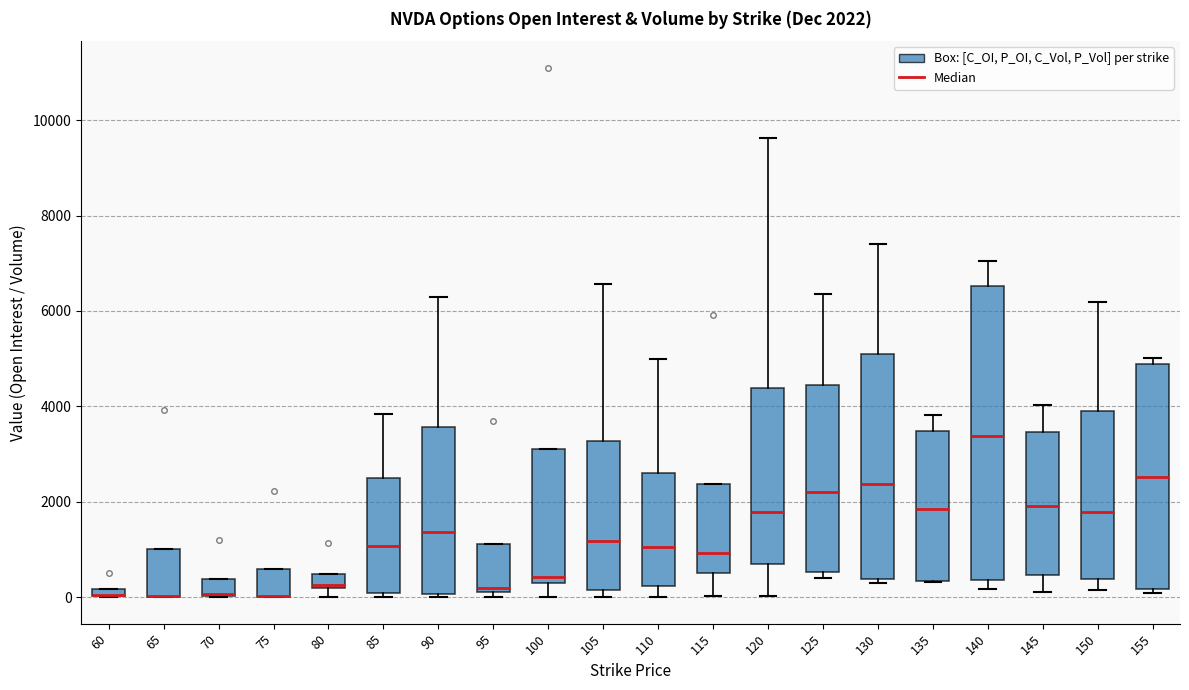

Which box is the tallest, from its lower edge to its upper edge?

140